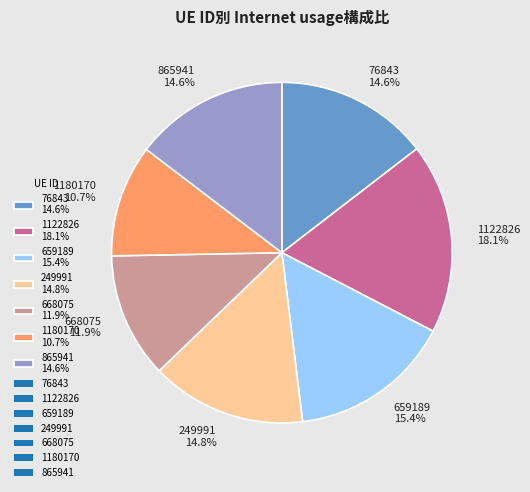

To the nearest percent, what is the difference between the 249991 and 659189 slice percentages?

1%